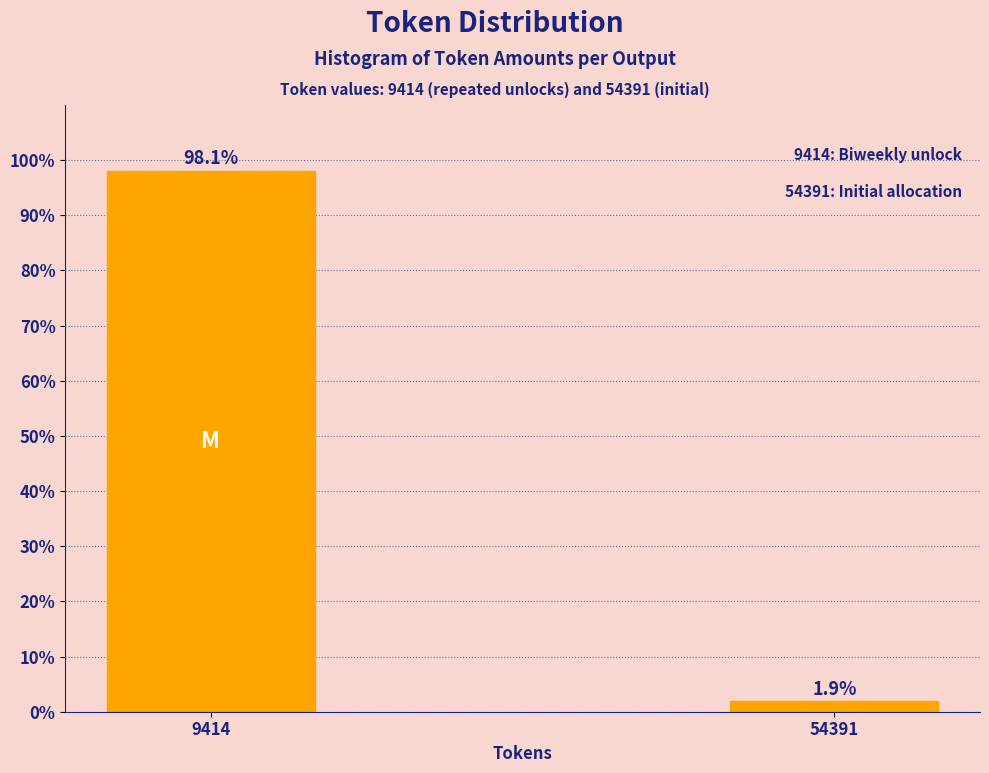

Reading right to left, what are all the values shown in this chart?

54391=1.9	9414=98.1